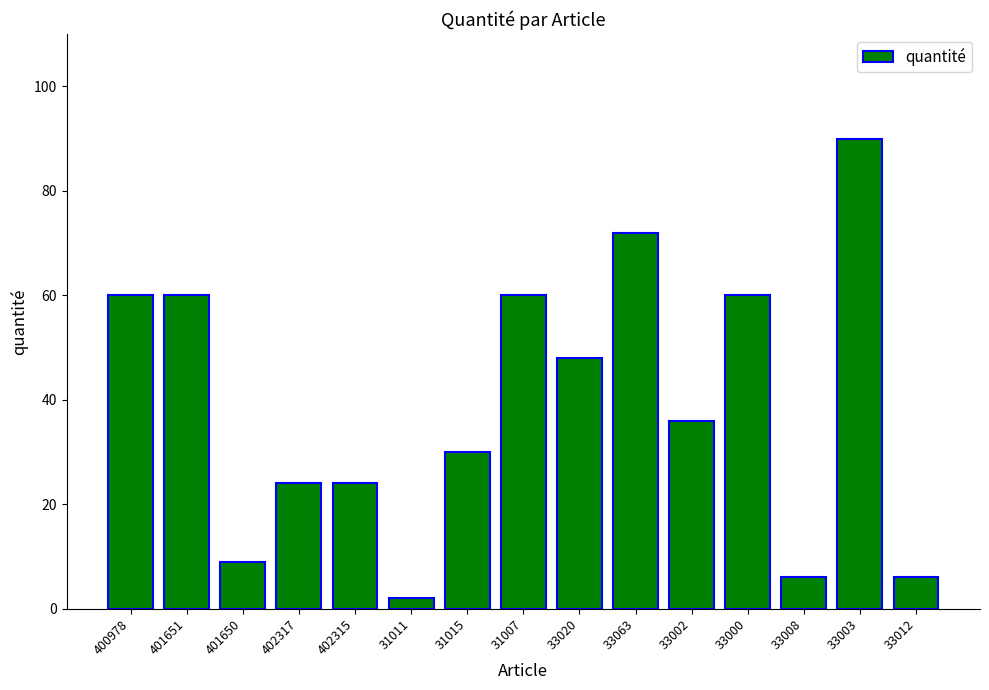

Count the number of categories in the chart.

15